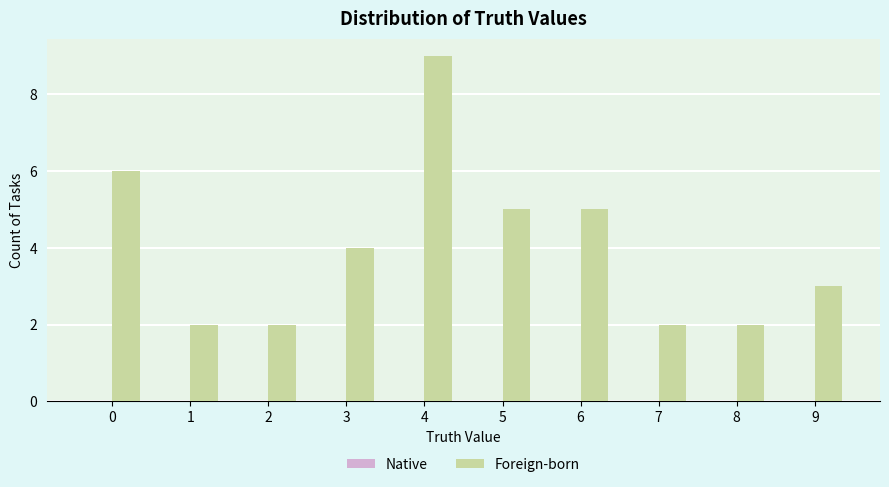

The chart shows a value of 1 at 2. True or false?

False